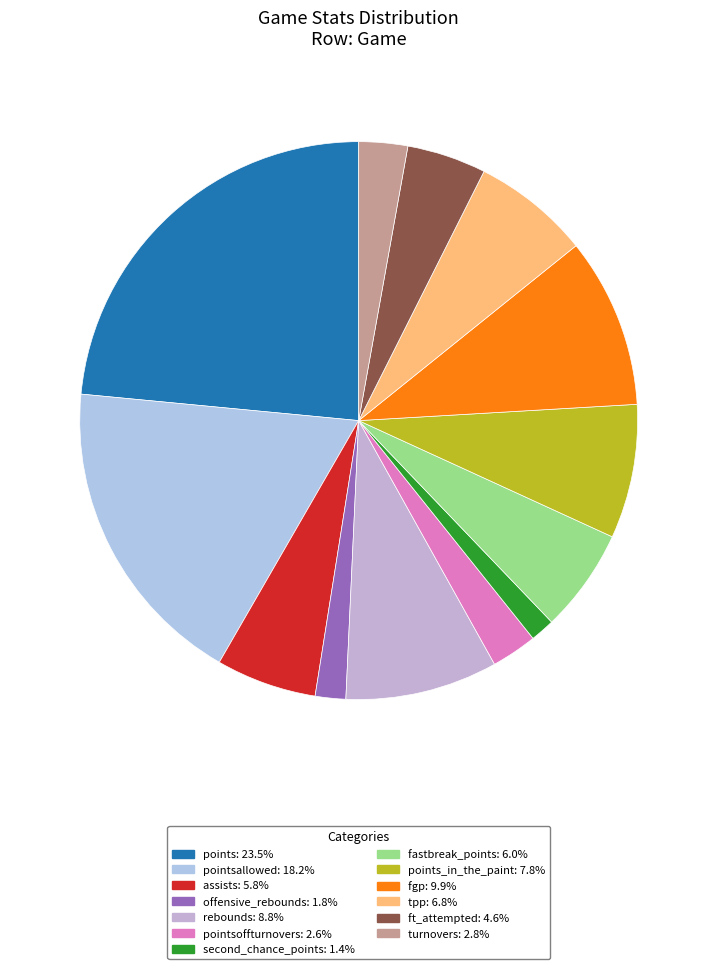

How many segments does this pie chart have?

13